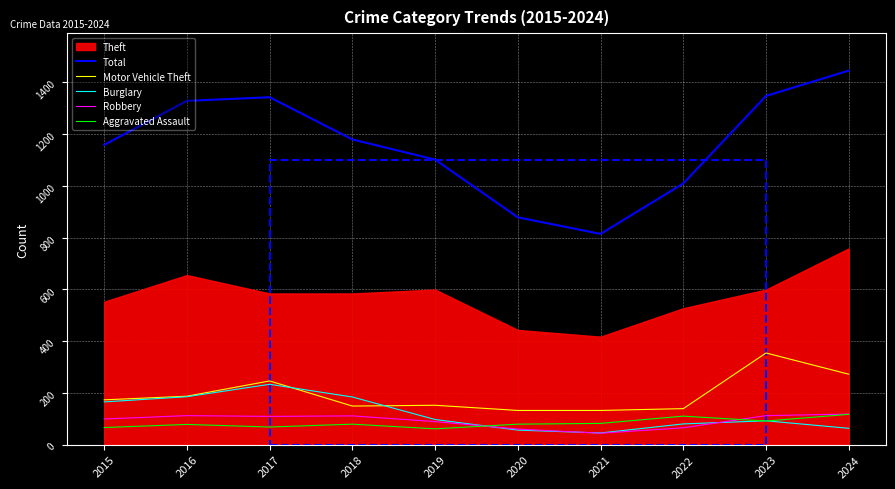

Read the Aggravated Assault value at 2023, to the nearest 10.

90